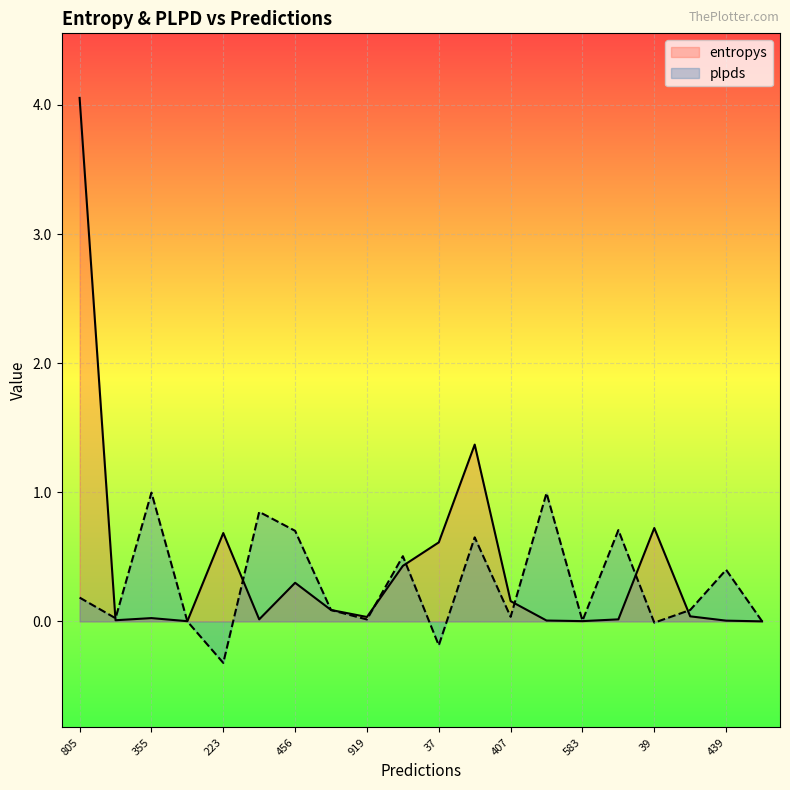

What is the value of the plpds point at the 10th from the left?

0.5